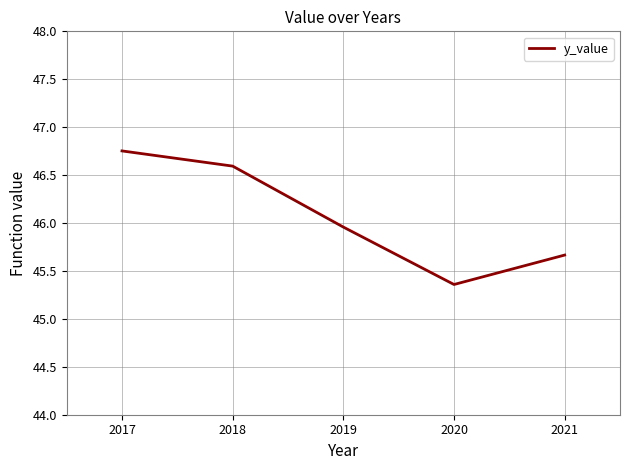

Which category has the lowest value across all series?

2020